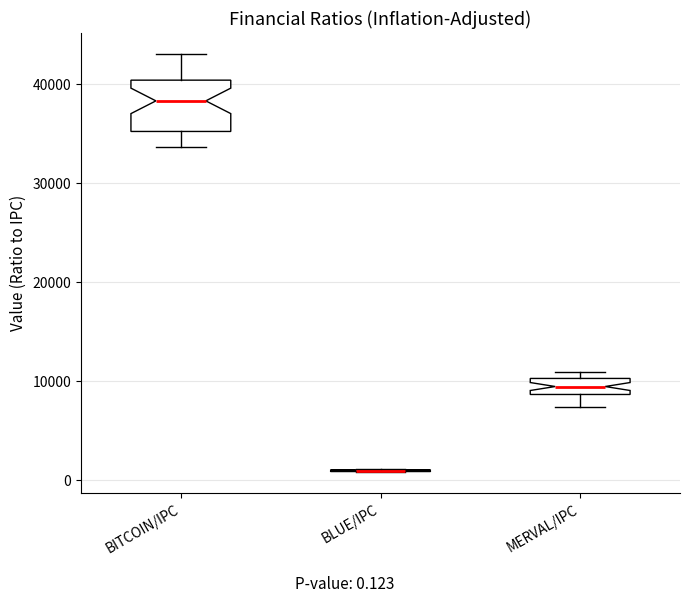

Comparing the boxes themselves (not the whiskers), which one is the tallest?

BITCOIN/IPC